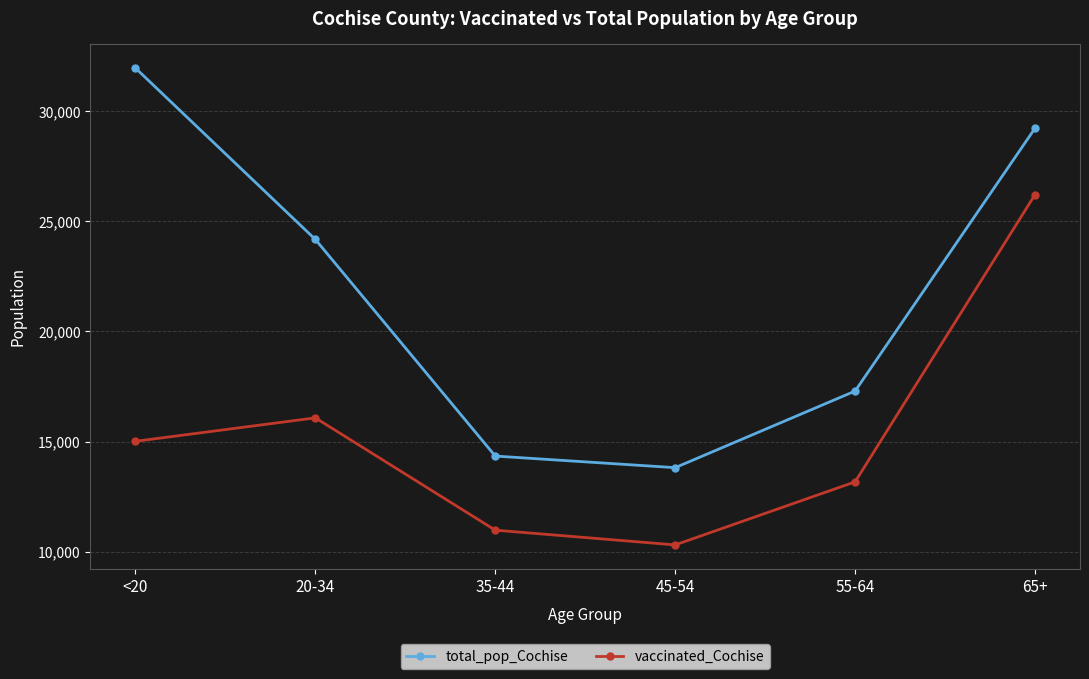

What is the approximate value of vaccinated_Cochise at 65+?

26213